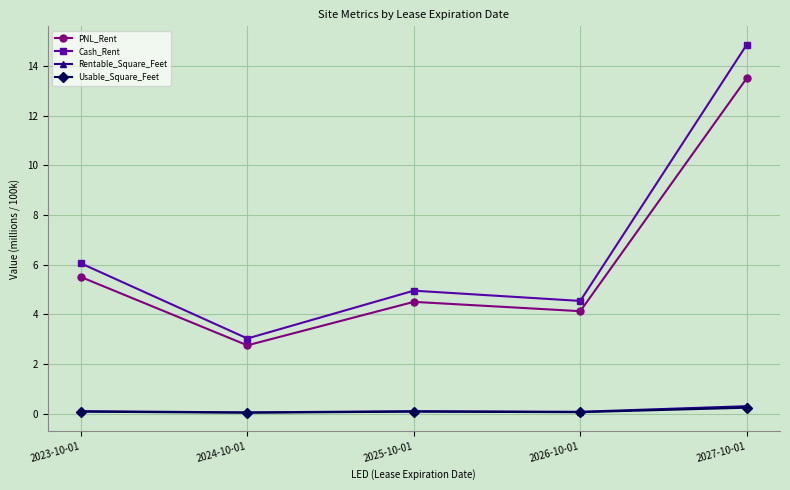

Is it true that PNL_Rent equals 13.5 at 2027-10-01?

True